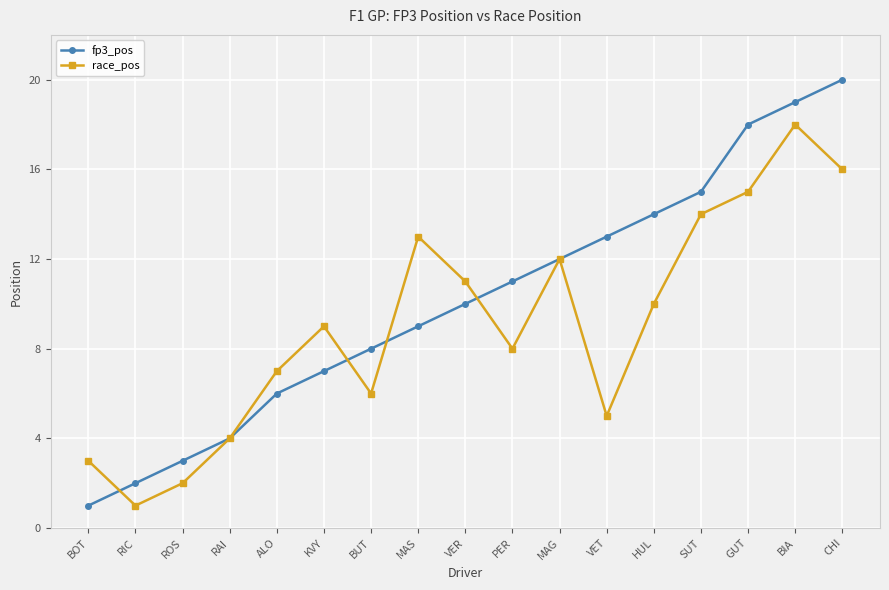

Where is the first local minimum for race_pos?

RIC